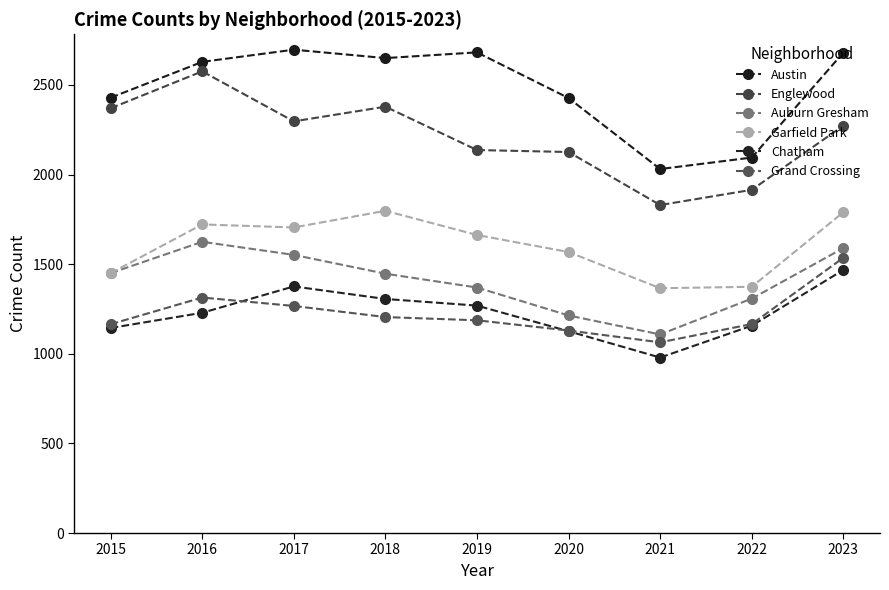

Which category has the lowest value across all series?

2021